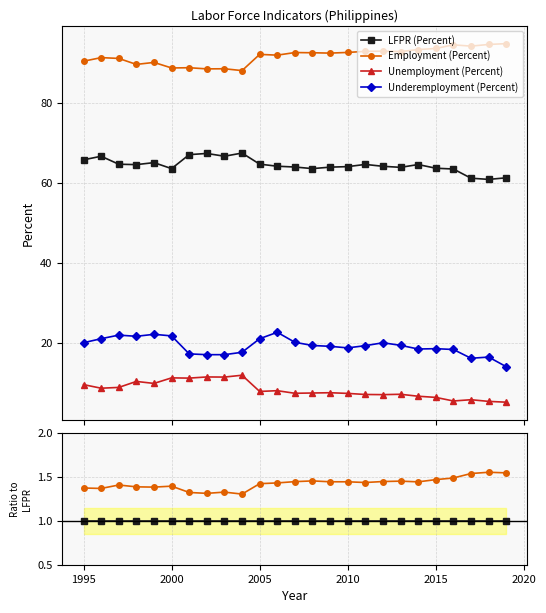

Which series has the largest total across all categories?

Employment (Percent)